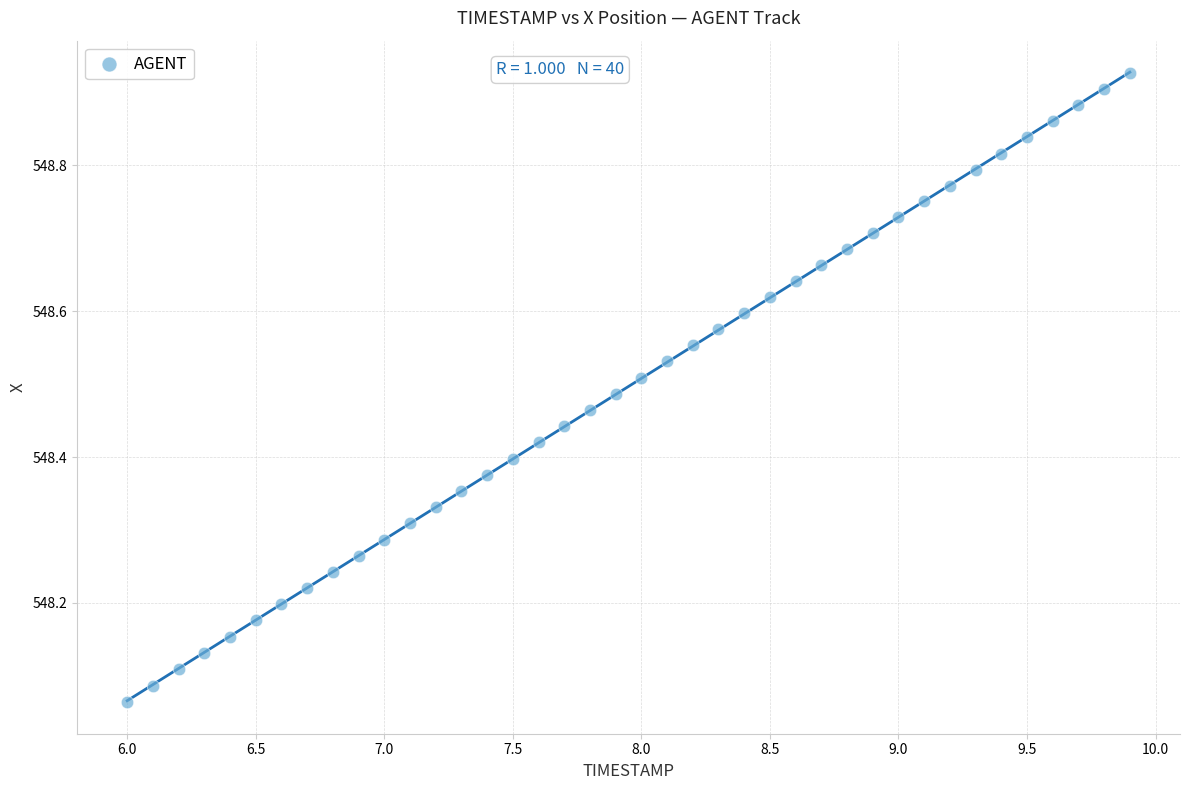

What is the range of Y values (max minus min)?

0.9